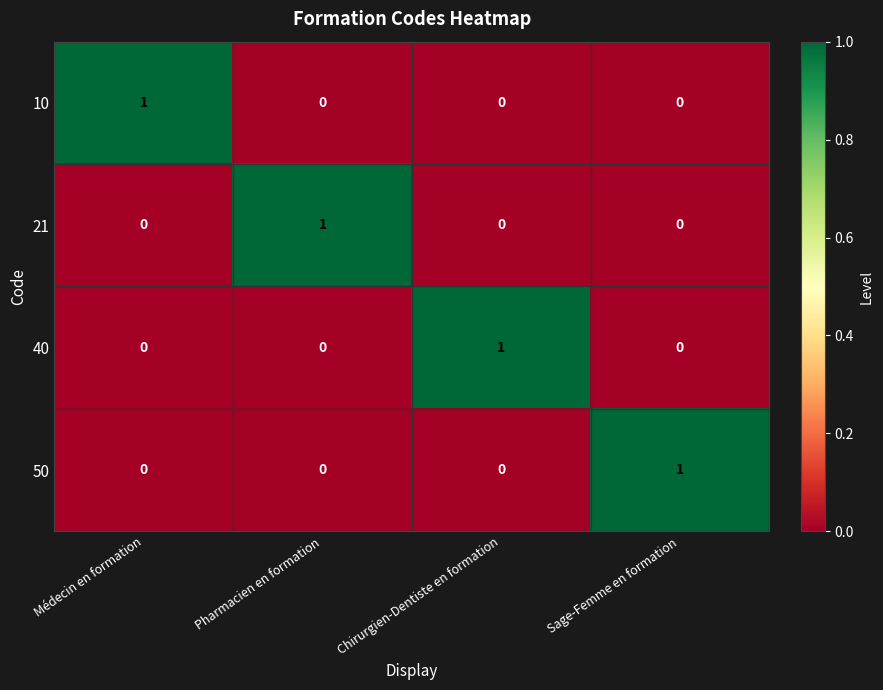

At how many categories does at least one series exceed 0?

4